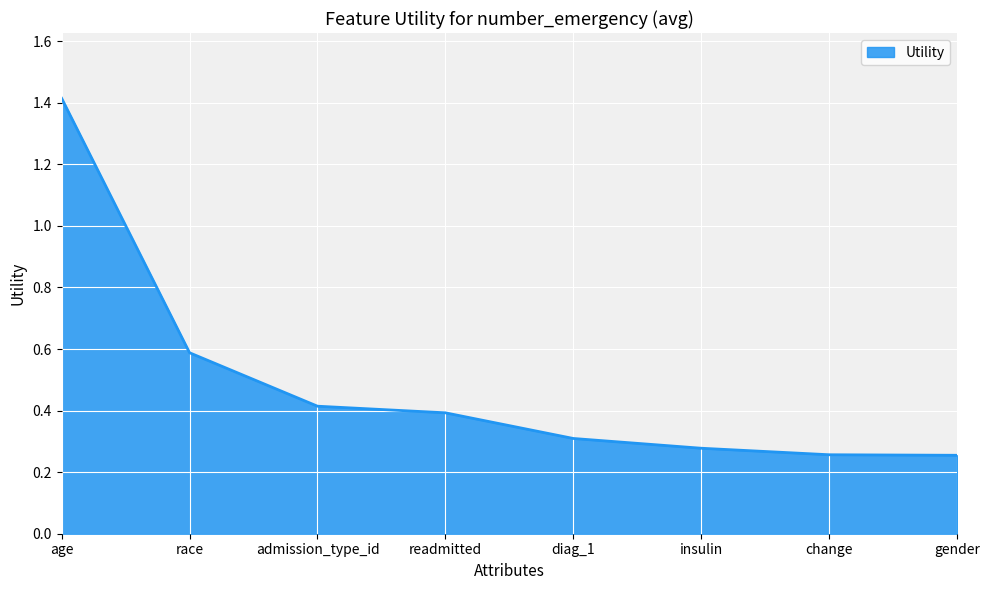

How many values are between 0 and 1?

7